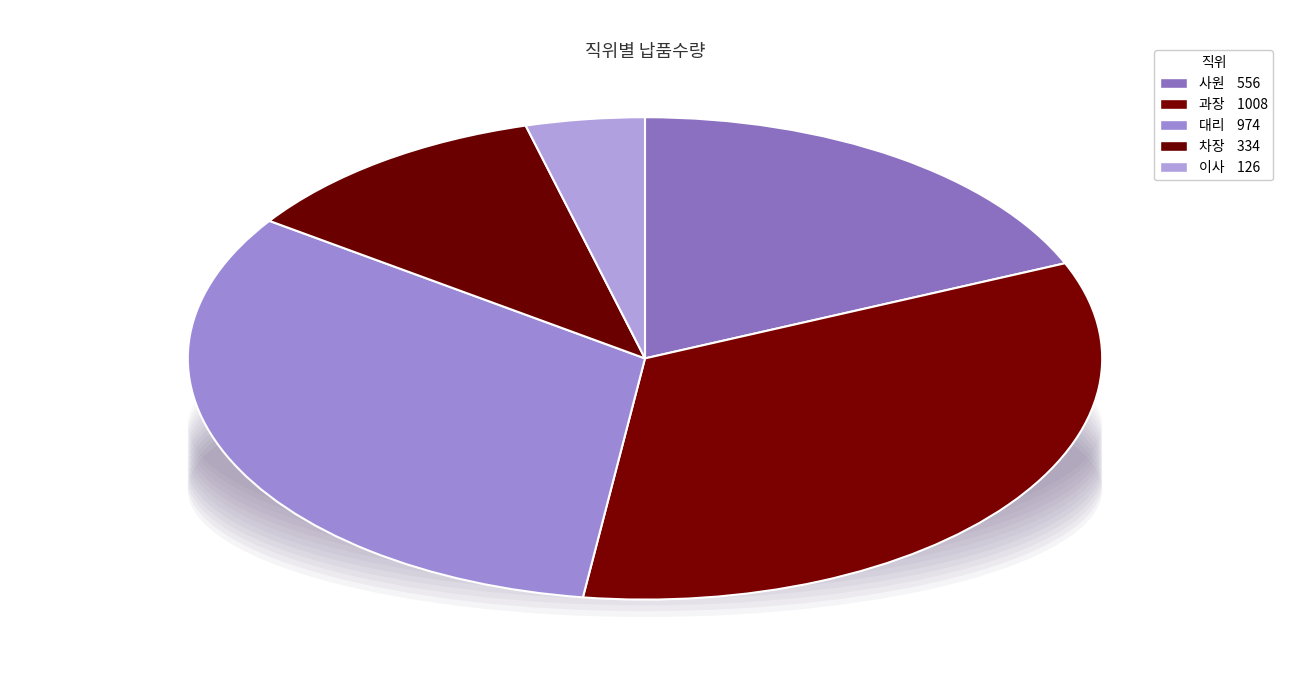

Is it true that 차장 is 14% of the pie?

False